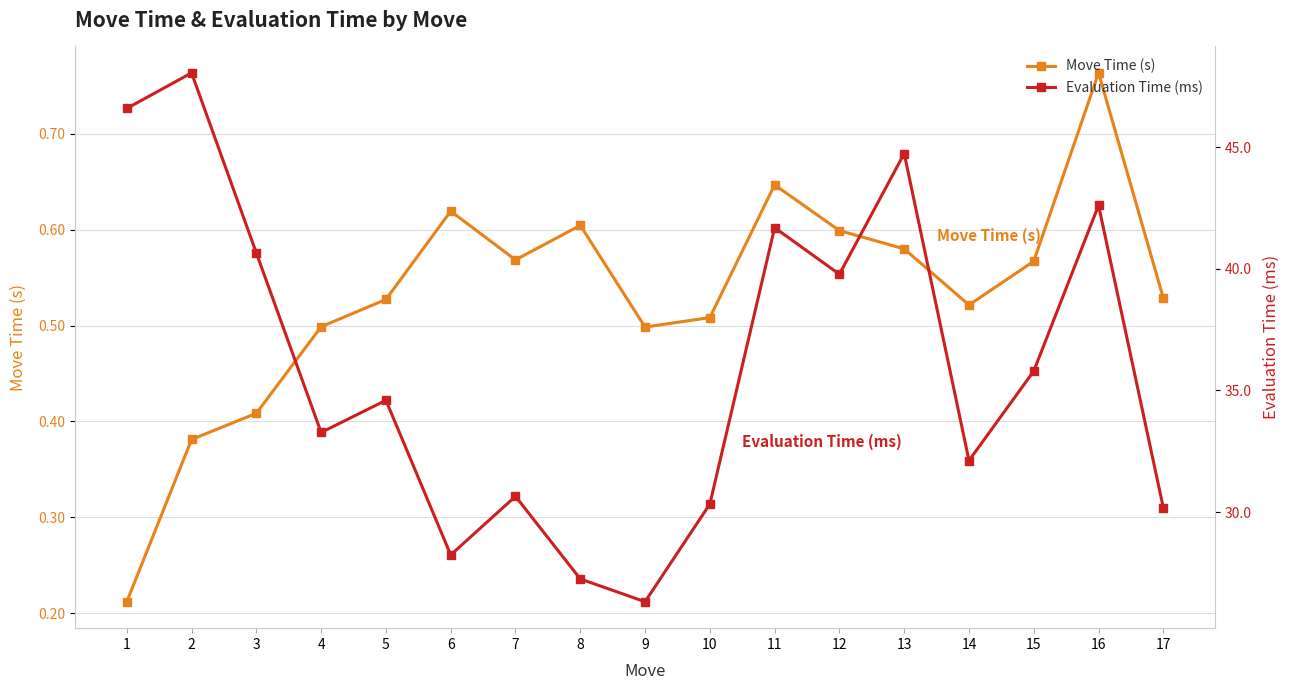

How many series are shown in this chart?

2